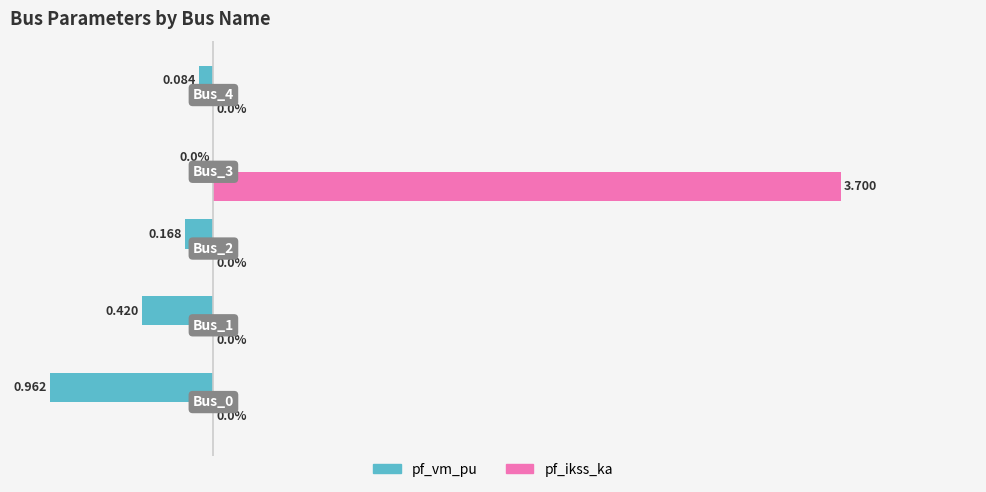

What is the minimum value shown in the chart?

-1.0